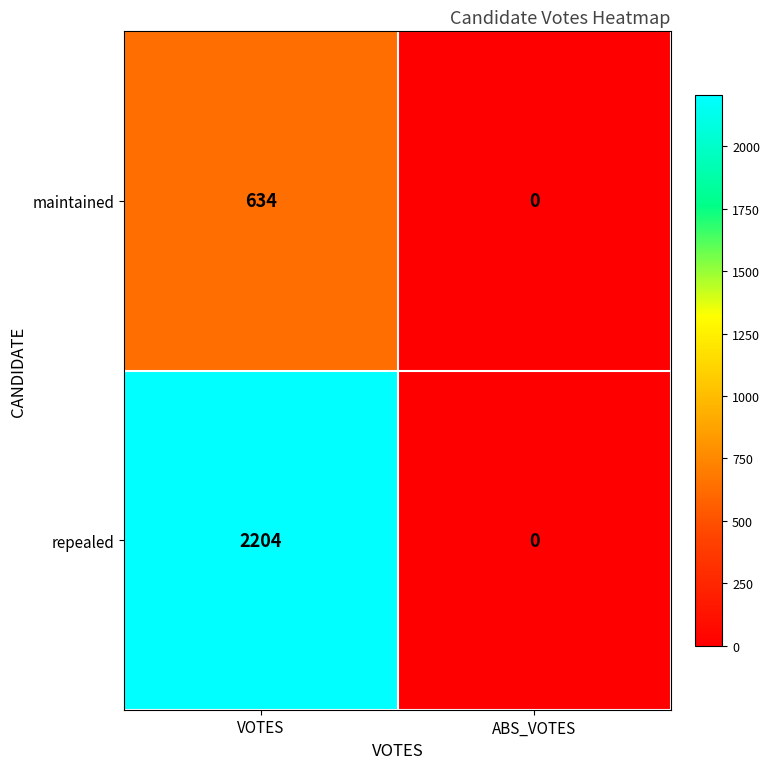

What is the difference between the repealed values at ABS_VOTES and VOTES?

2204